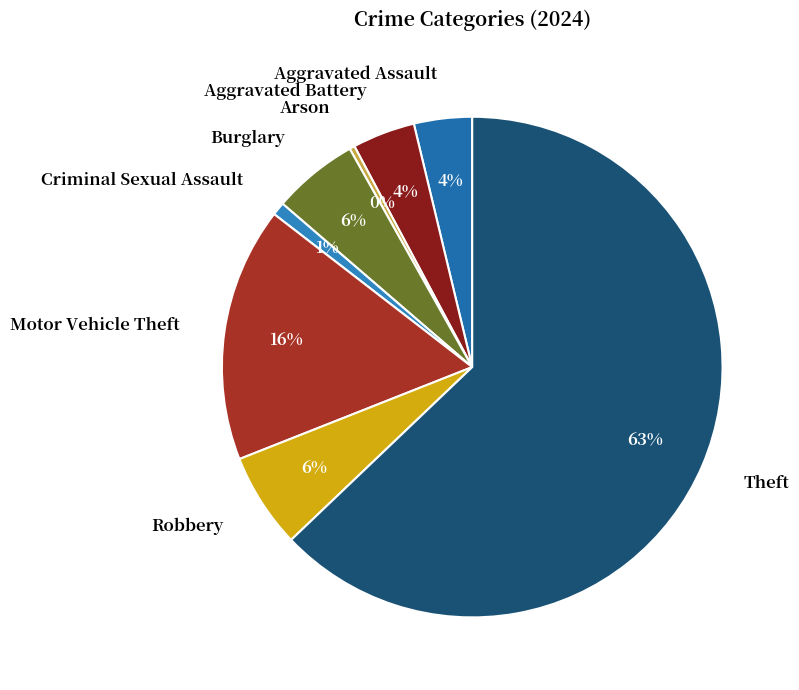

What is the largest slice in the pie chart?

Theft